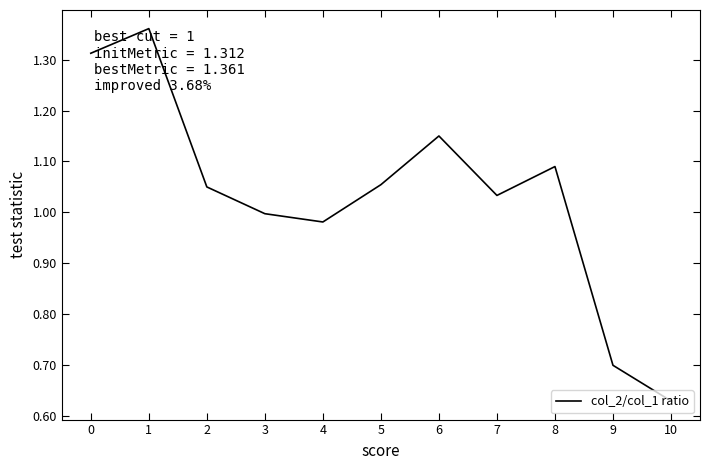

At which category does the chart reach its peak across all series?

1